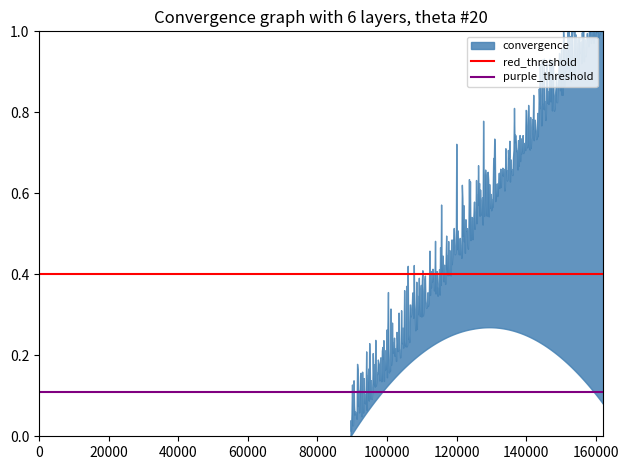

Between 0 and 20000, which series saw the biggest shift?

red_threshold